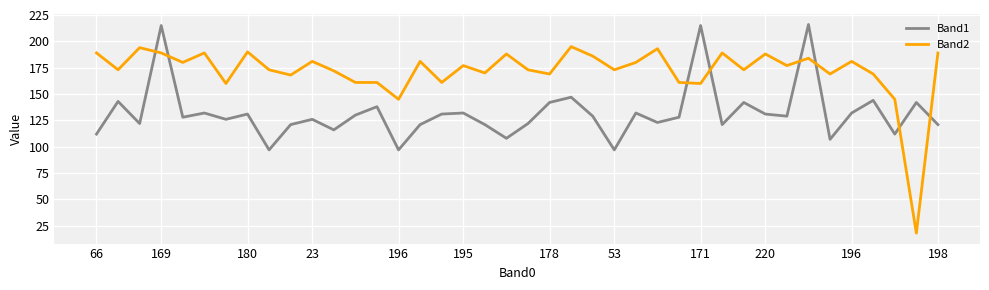

What is the difference between the maximum and second lowest values in the Band2 series?

50